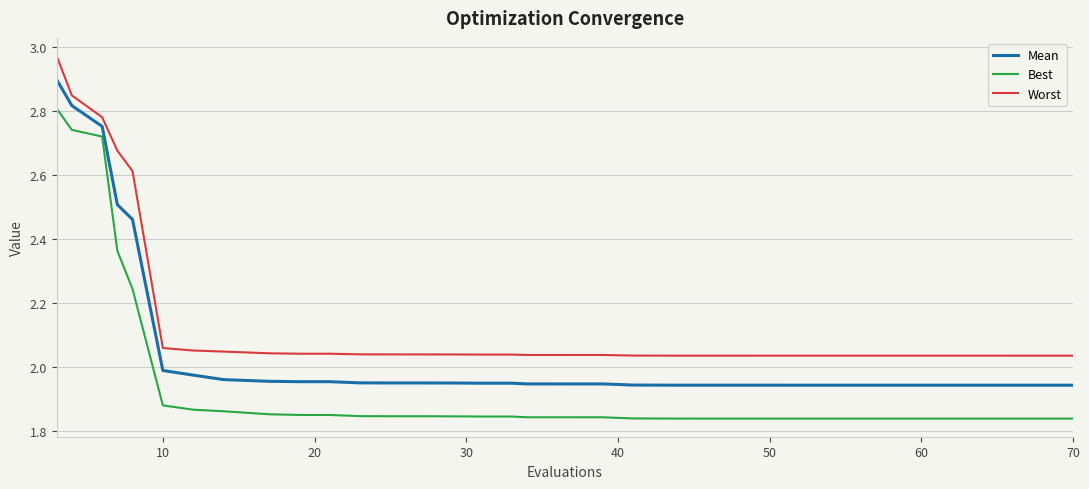

What is the maximum value for Mean?

2.9